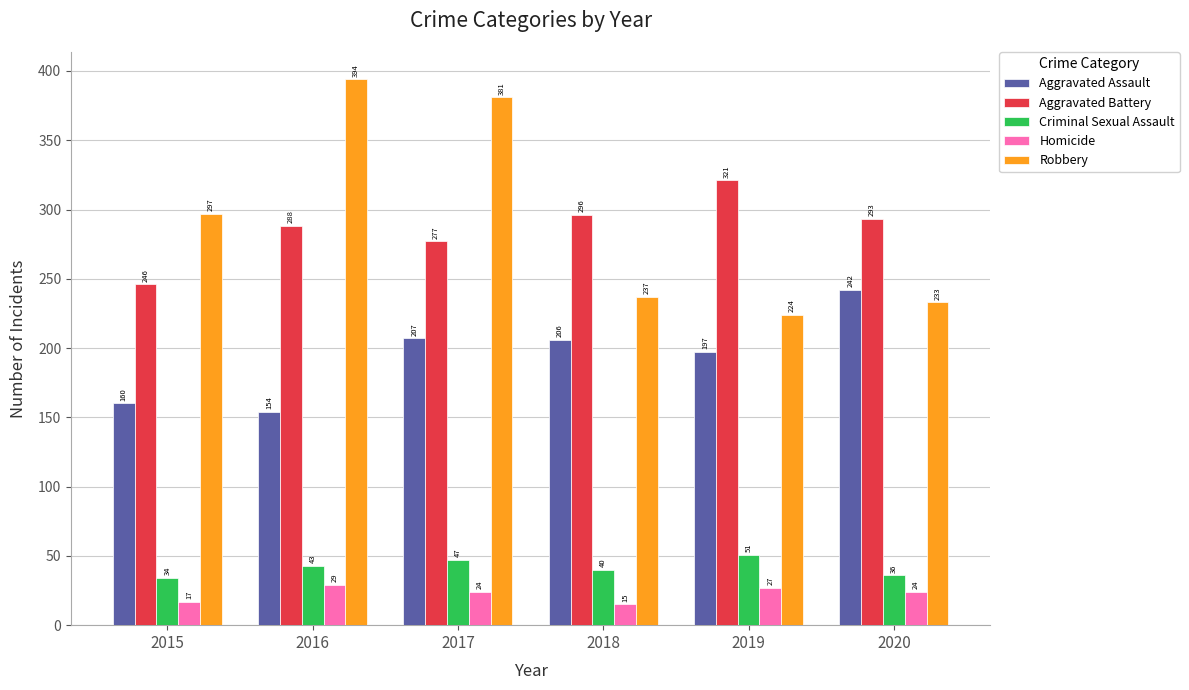

Reading left to right, extract all data points from this chart.

Aggravated Assault: 2015=160	2016=154	2017=207	2018=206	2019=197	2020=242
Aggravated Battery: 2015=246	2016=288	2017=277	2018=296	2019=321	2020=293
Criminal Sexual Assault: 2015=34	2016=43	2017=47	2018=40	2019=51	2020=36
Homicide: 2015=17	2016=29	2017=24	2018=15	2019=27	2020=24
Robbery: 2015=297	2016=394	2017=381	2018=237	2019=224	2020=233